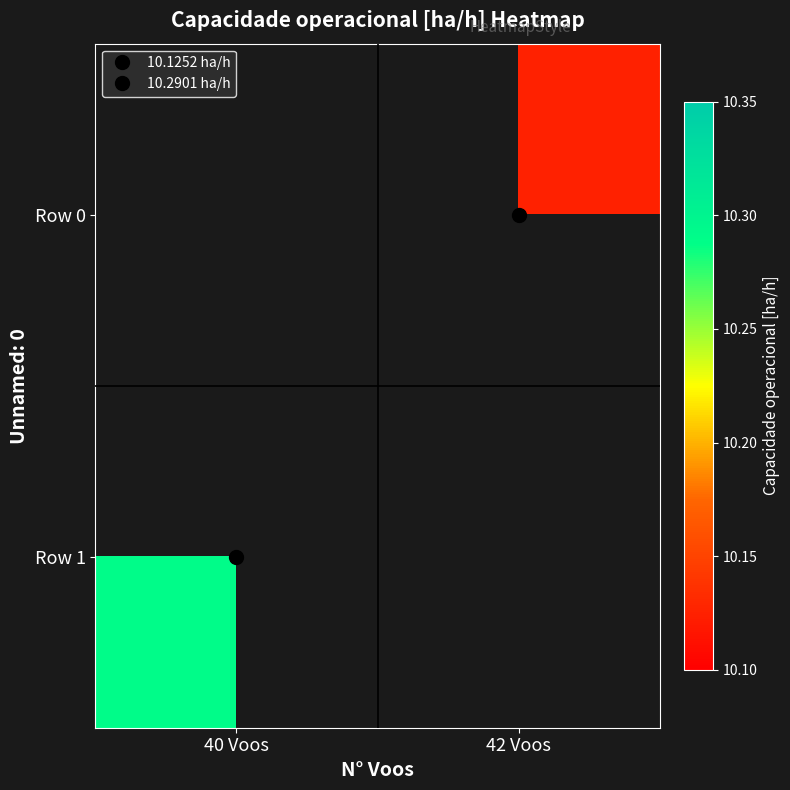

Which series has the widest spread of values?

Row 1